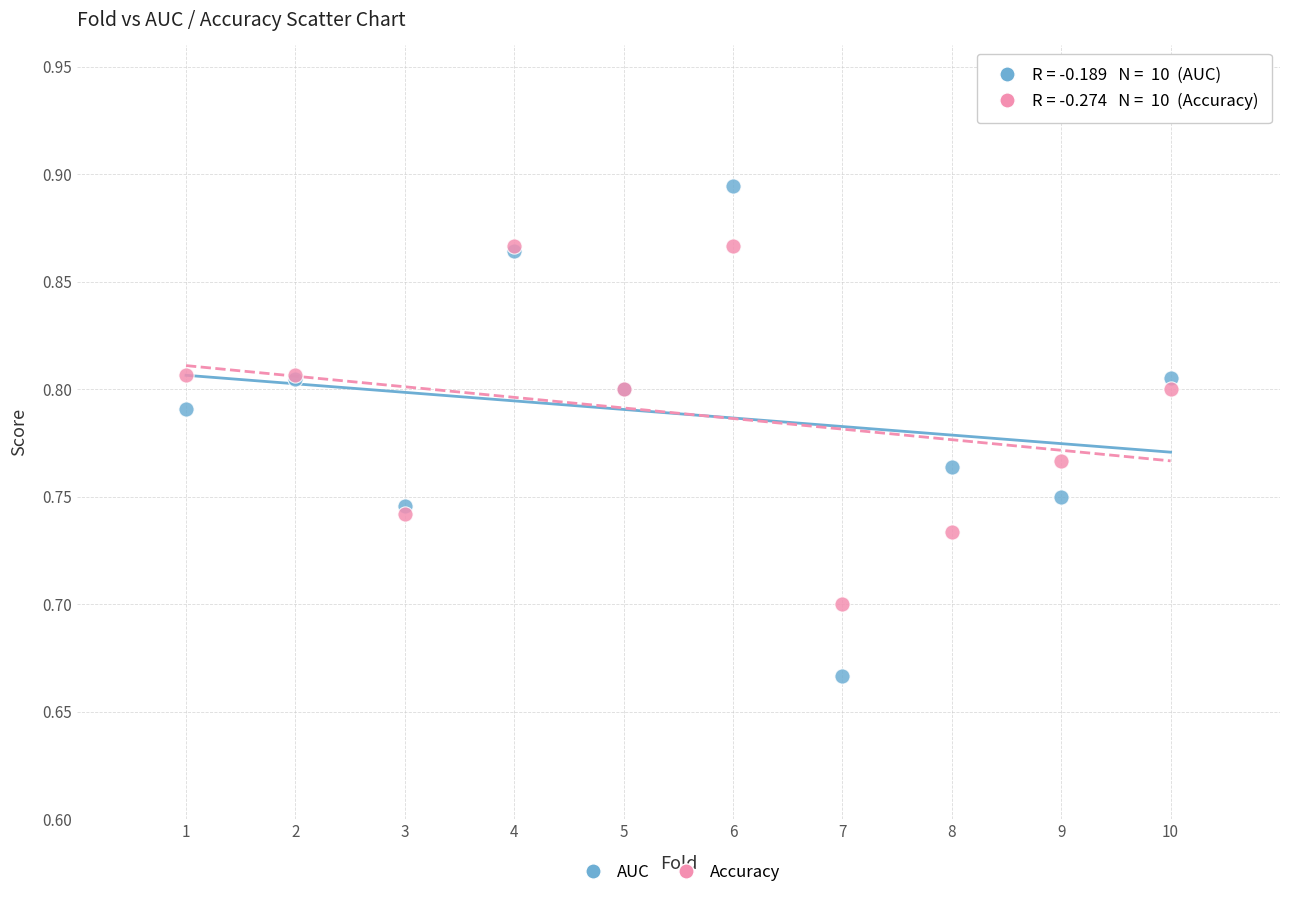

Which series reaches the minimum Y coordinate?

AUC